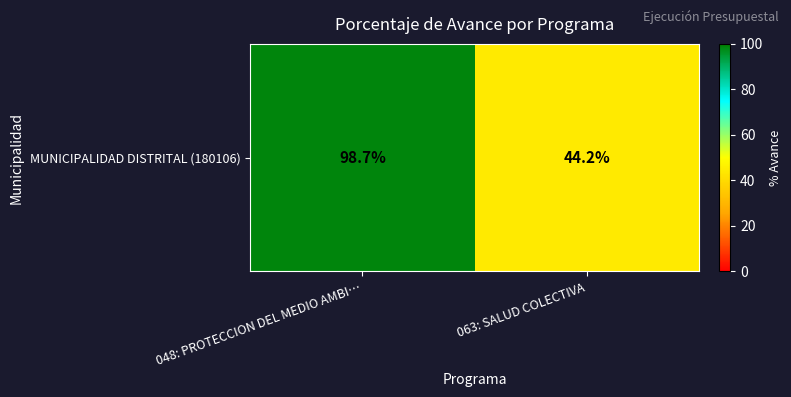

Which category has the highest value across all series?

048: PROTECCION DEL MEDIO AMBI…